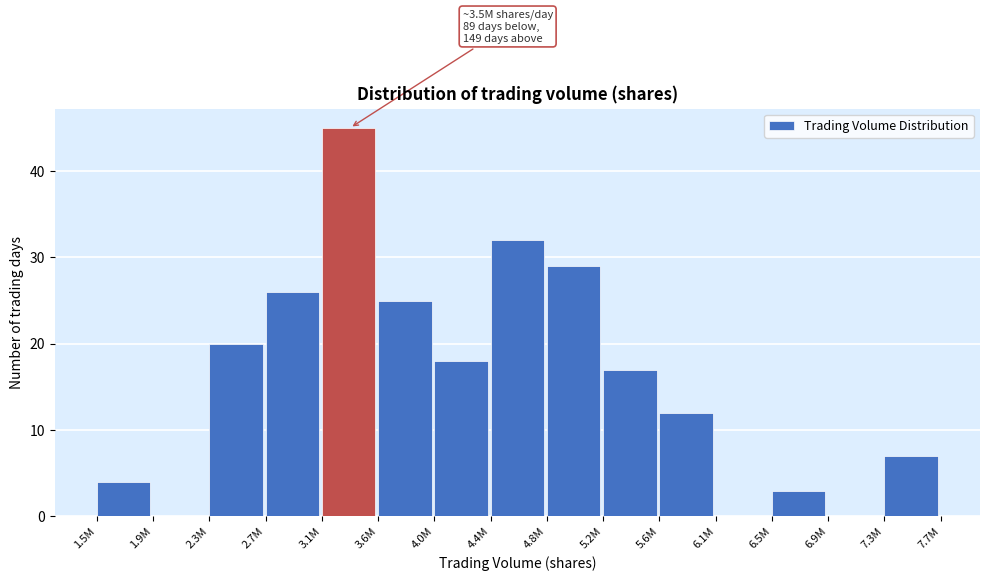

Reading right to left, list all the values displayed in this chart.

7.3M=7	6.9M=0	6.5M=3	6.1M=0	5.6M=12	5.2M=17	4.8M=29	4.4M=32	4.0M=18	3.6M=25	3.1M=45	2.7M=26	2.3M=20	1.9M=0	1.5M=4